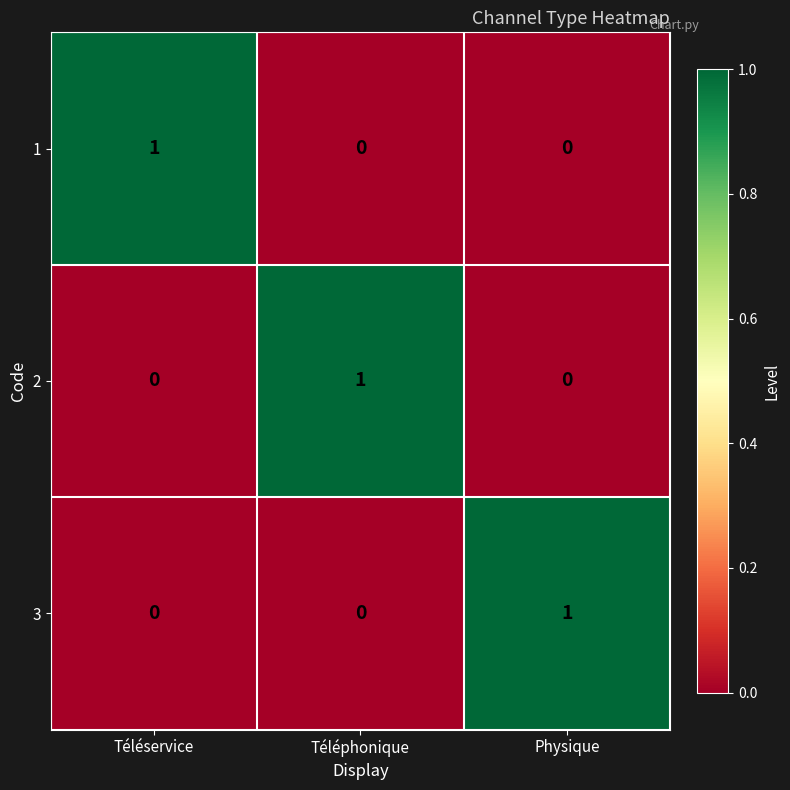

Reading left to right, what are all the values shown in this chart?

1: Téléservice=1	Téléphonique=0	Physique=0
2: Téléservice=0	Téléphonique=1	Physique=0
3: Téléservice=0	Téléphonique=0	Physique=1